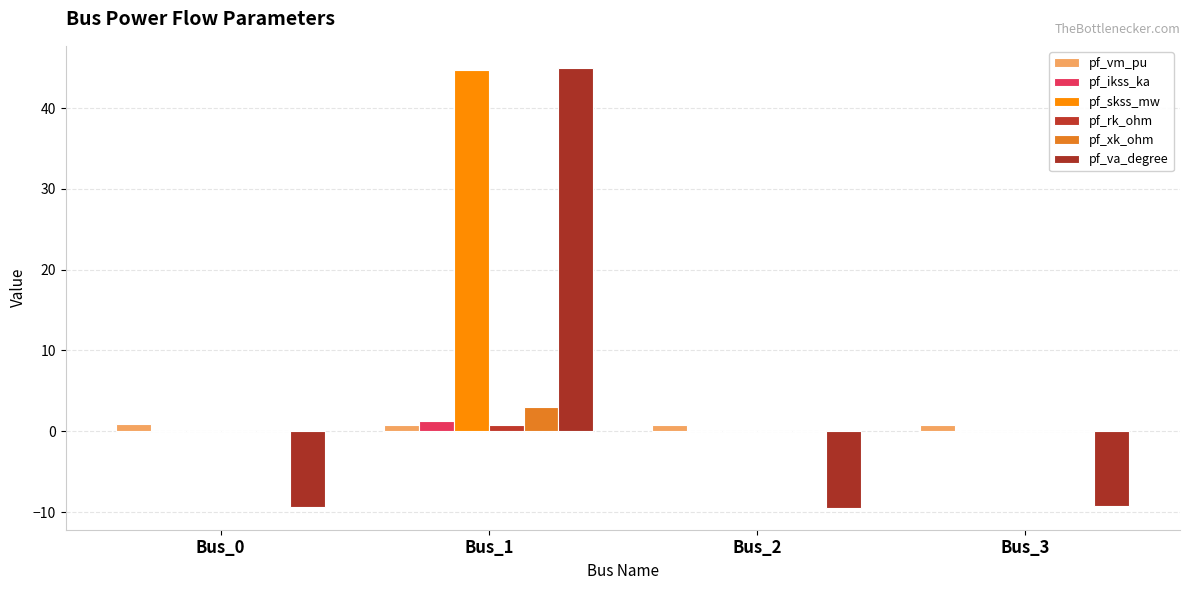

Reading right to left, list all the values displayed in this chart.

pf_vm_pu: Bus_3=0.8	Bus_2=0.8	Bus_1=0.8	Bus_0=0.8
pf_ikss_ka: Bus_3=0.0	Bus_2=0.0	Bus_1=1.3	Bus_0=0.0
pf_skss_mw: Bus_3=0.0	Bus_2=0.0	Bus_1=44.7	Bus_0=0.0
pf_rk_ohm: Bus_3=0.0	Bus_2=0.0	Bus_1=0.7	Bus_0=0.0
pf_xk_ohm: Bus_3=0.0	Bus_2=0.0	Bus_1=3.0	Bus_0=0.0
pf_va_degree: Bus_3=-9.3	Bus_2=-9.5	Bus_1=45.0	Bus_0=-9.4